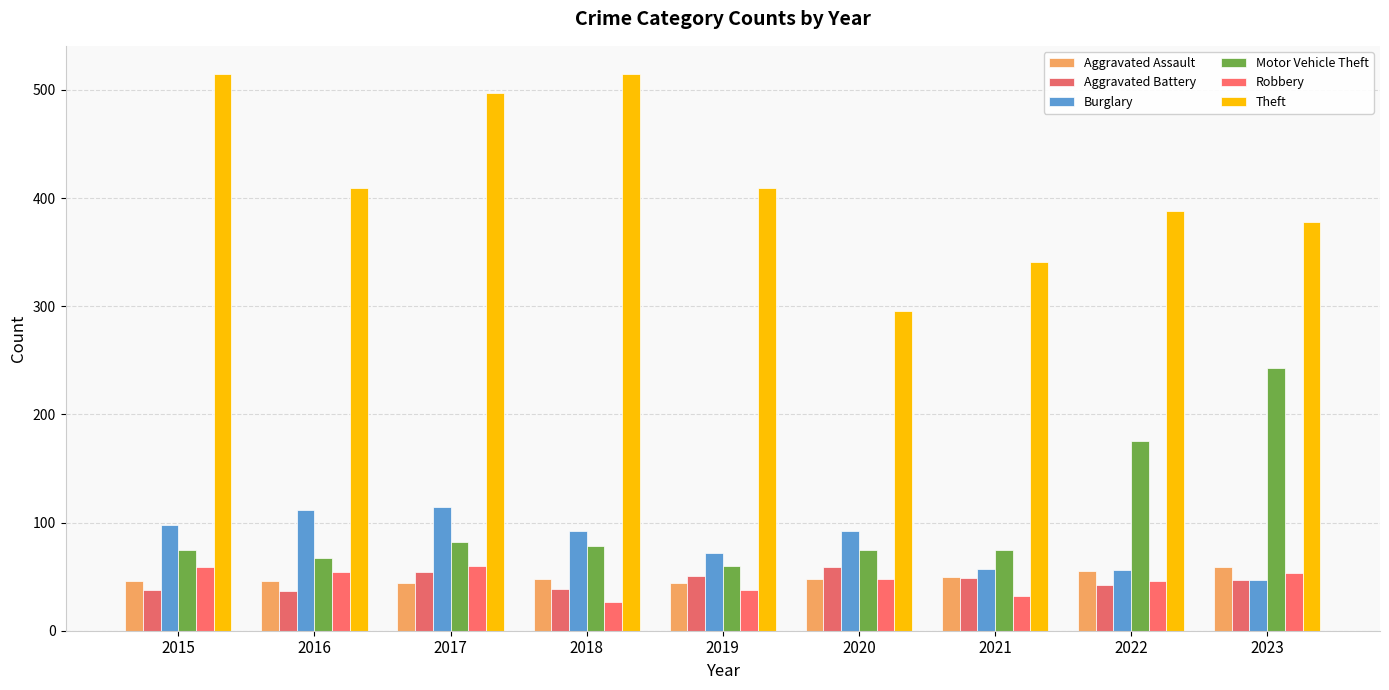

How many Aggravated Assault values are between 46 and 50?

5